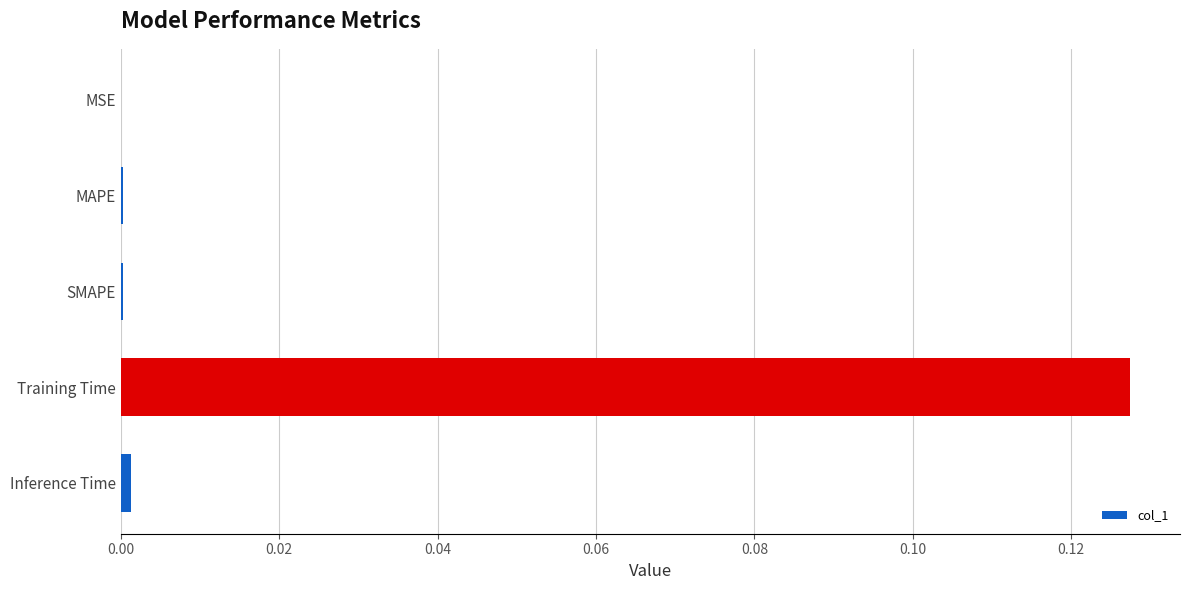

True or false: the data shows 0.0 at MAPE.

True